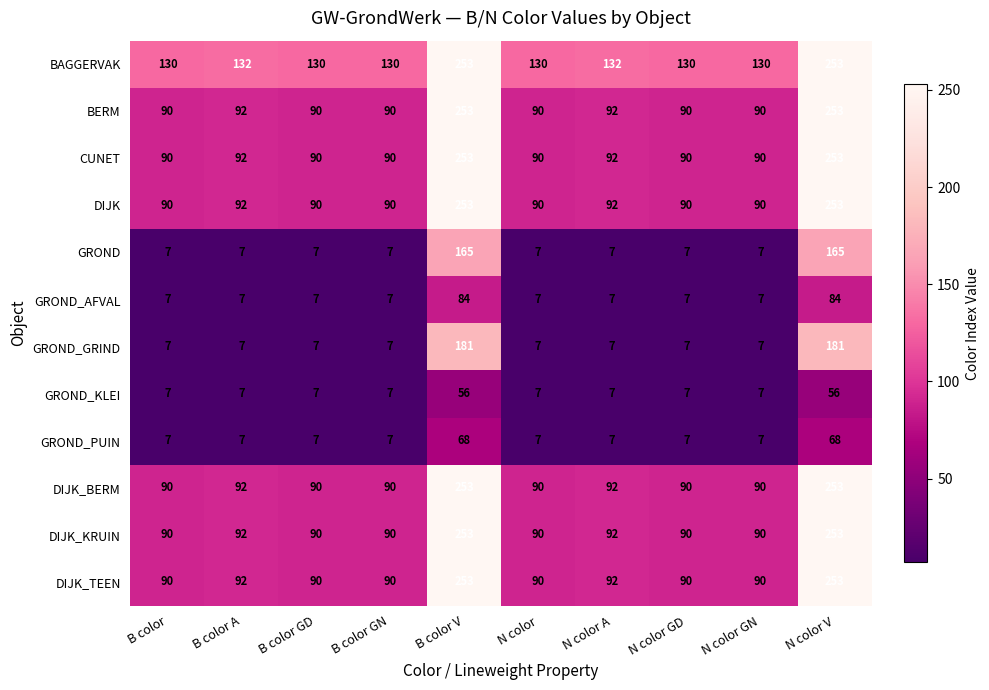

Which series has the largest range (max minus min)?

GROND_GRIND